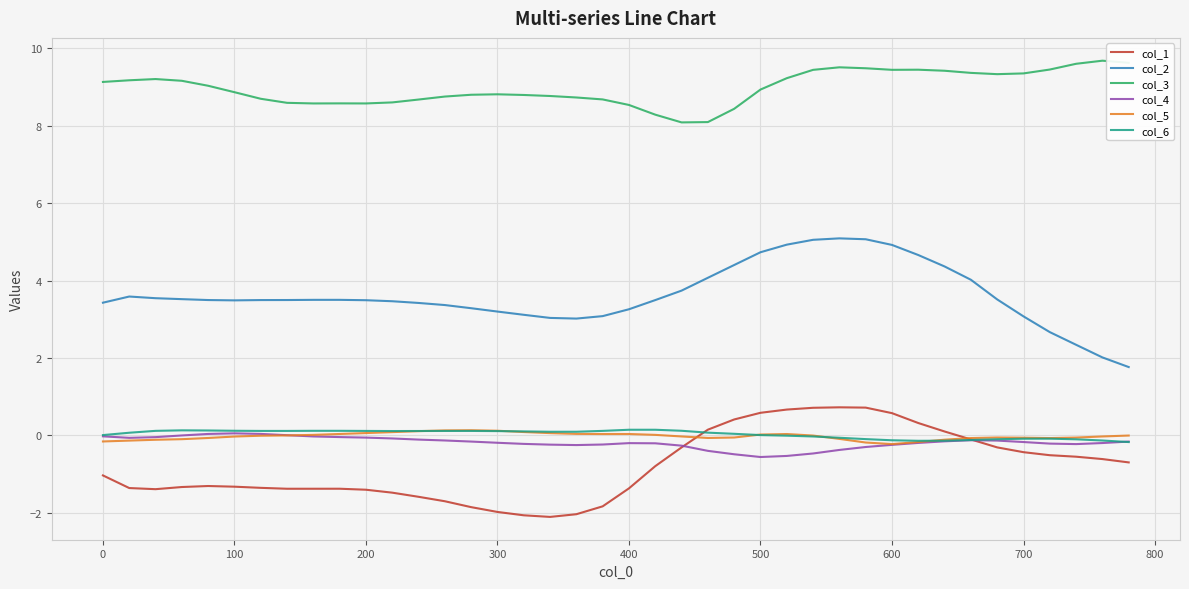

Which series has the largest total across all categories?

col_3